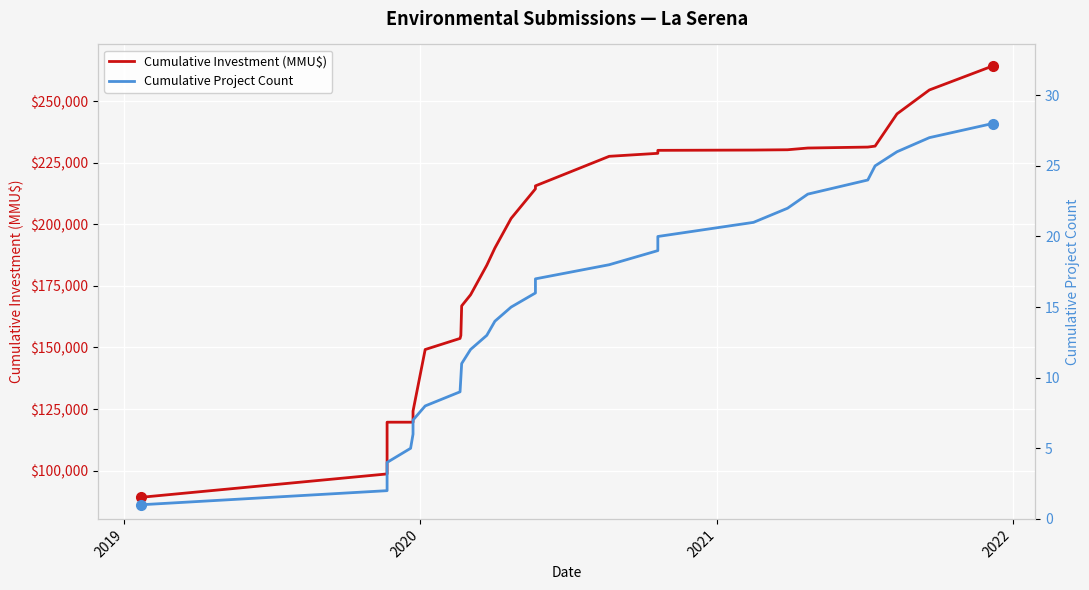

Which series has the largest total across all categories?

Cumulative Investment (MMU$)